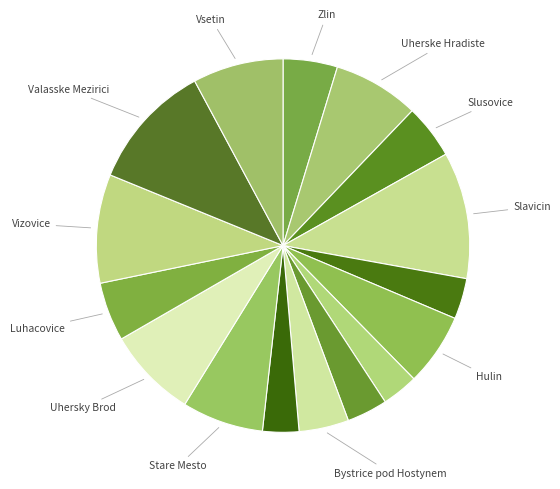

To the nearest percent, what is the difference between the largest and smallest slice percentages?

8%